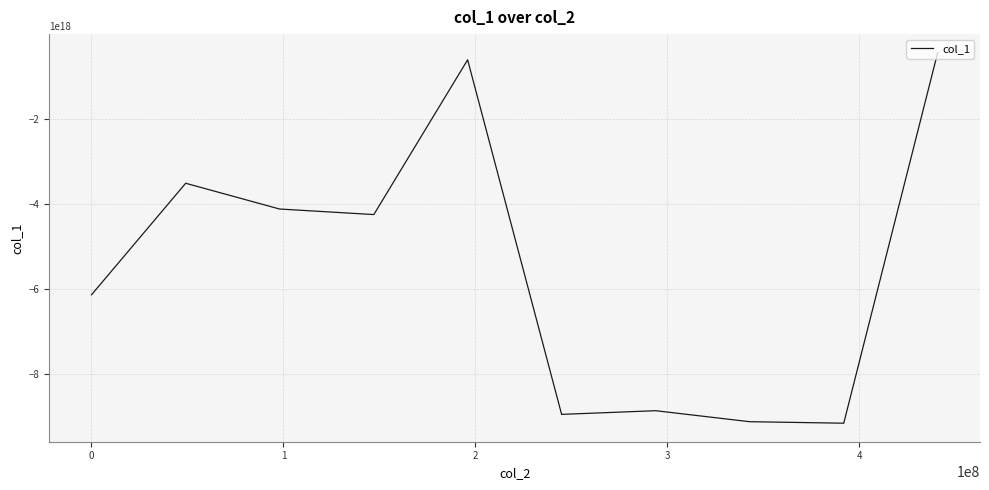

Count the number of values greater than -4247853119776089600.

8